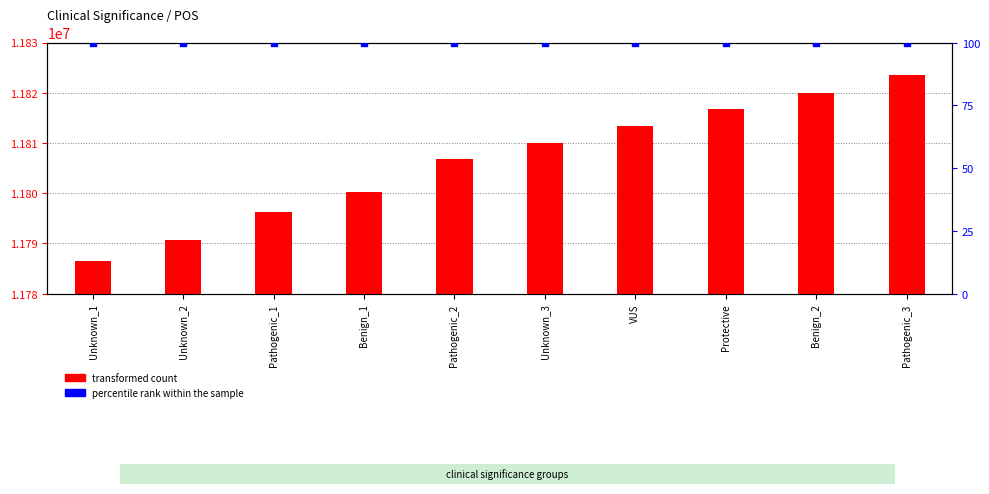

What are all the series names shown in the legend?

transformed count, percentile rank within the sample